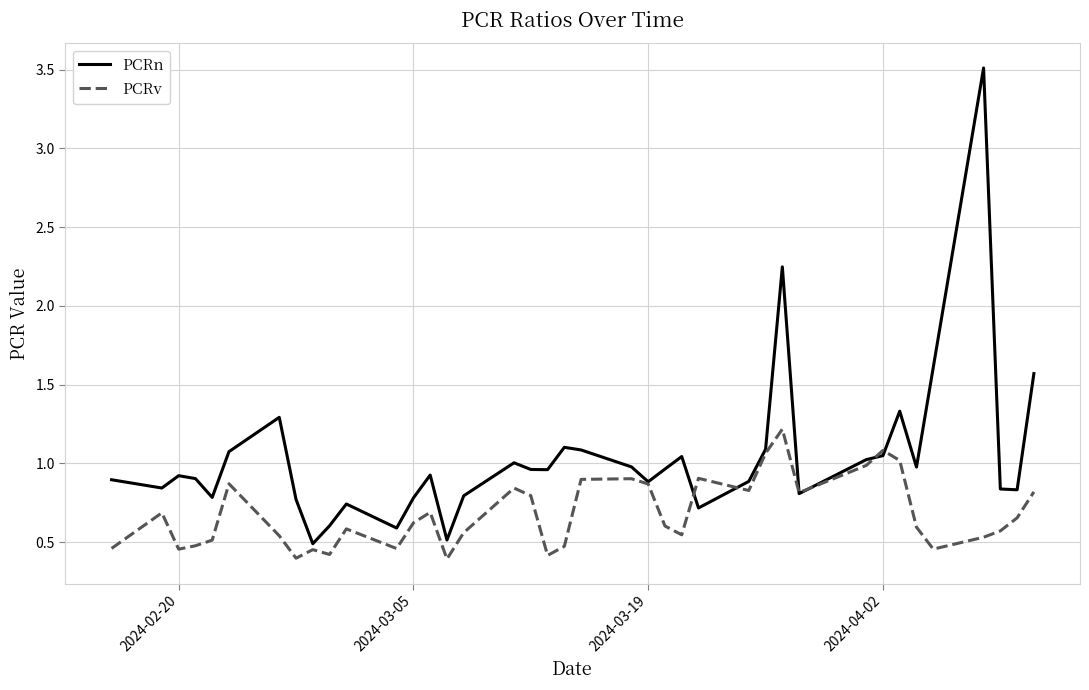

What is the greatest value displayed?

3.5